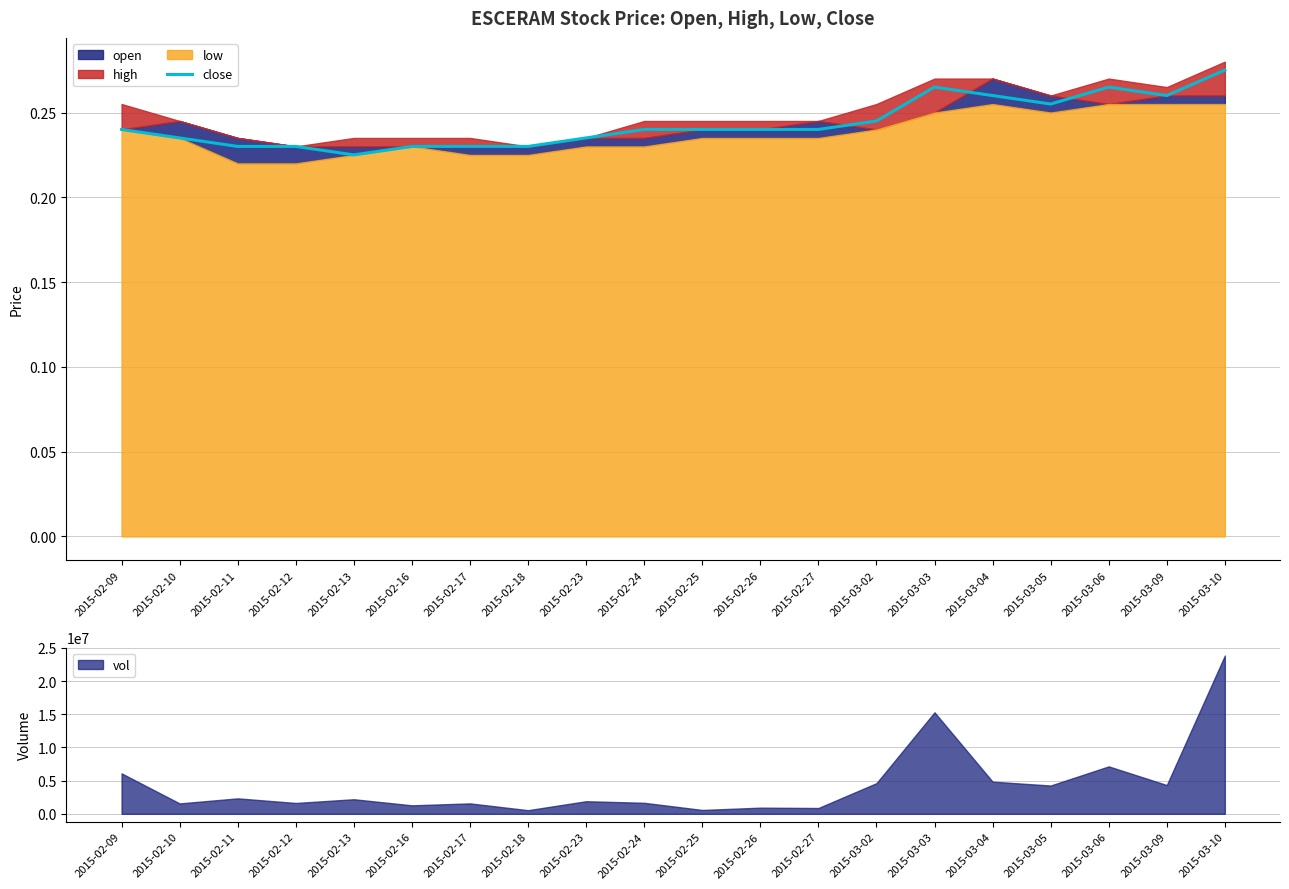

What is the sum of all values?

4.9